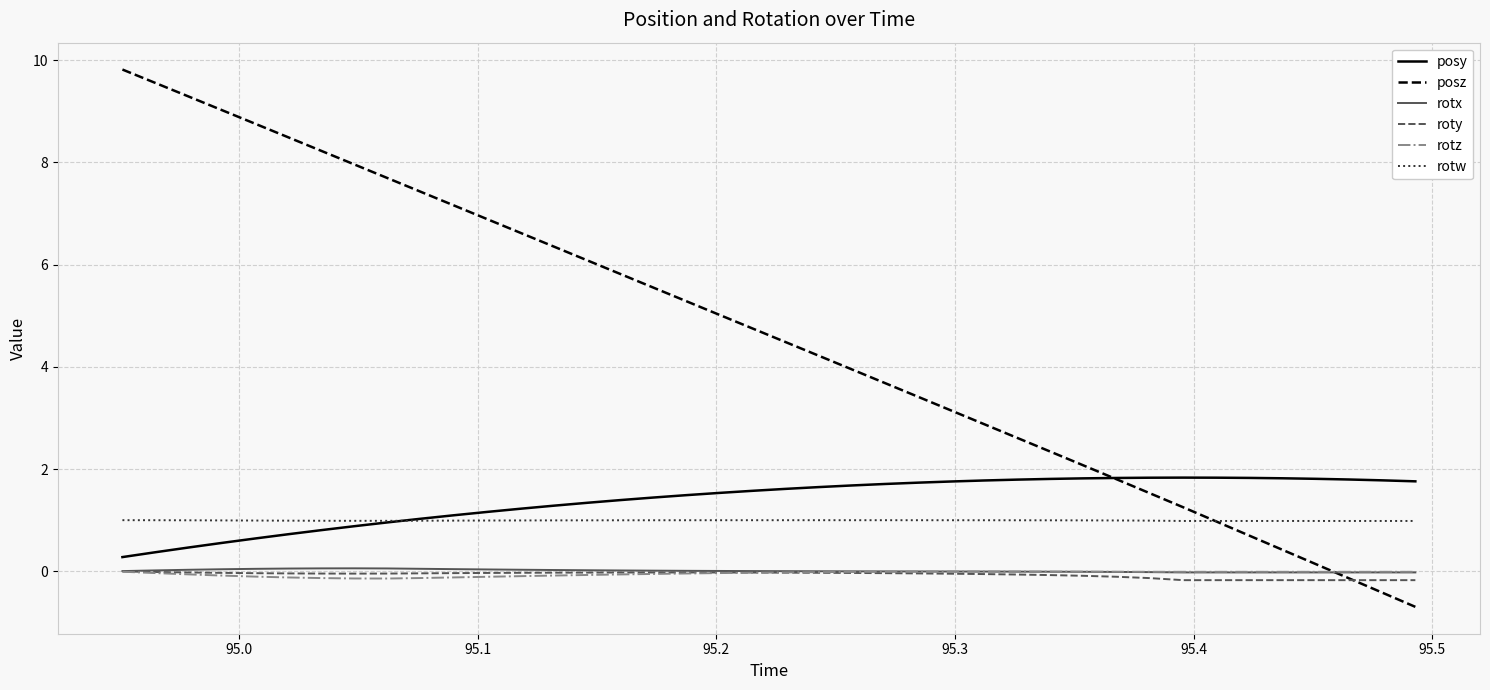

True or false: rotw and rotz intersect in this chart.

False